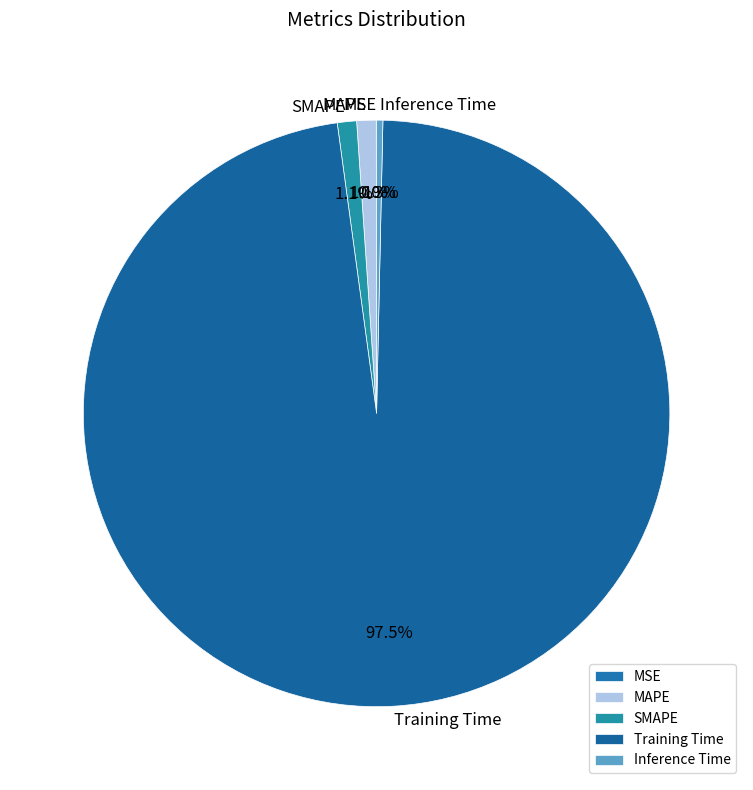

Is the sum of SMAPE and MAPE greater than half?

No